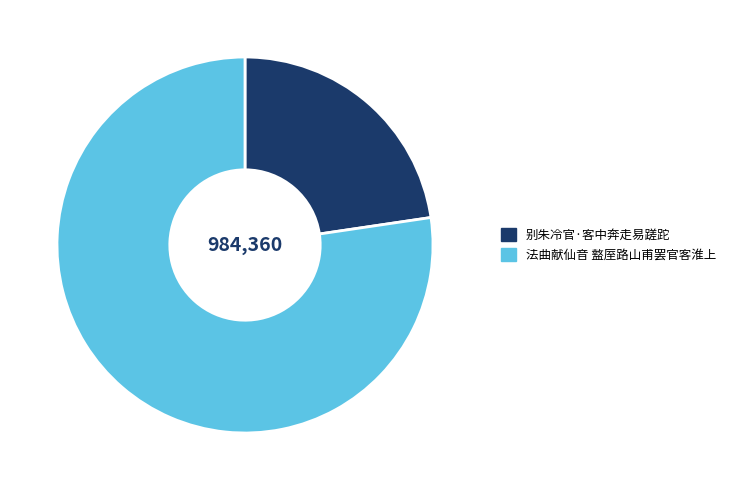

The 法曲献仙音 盩厔路山甫罢官客淮上 slice represents 89% of the pie. True or false?

False